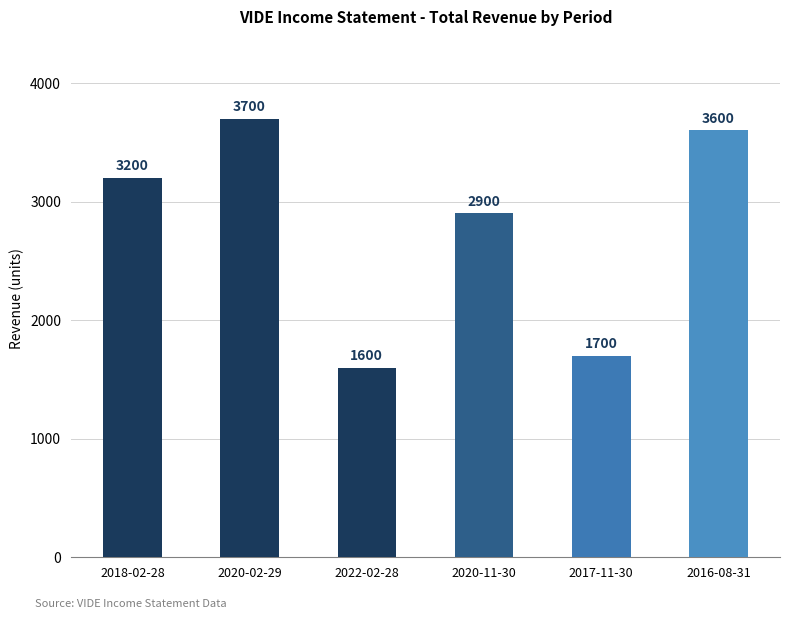

What value does the data have at 2016-08-31, to the nearest 100?

3600